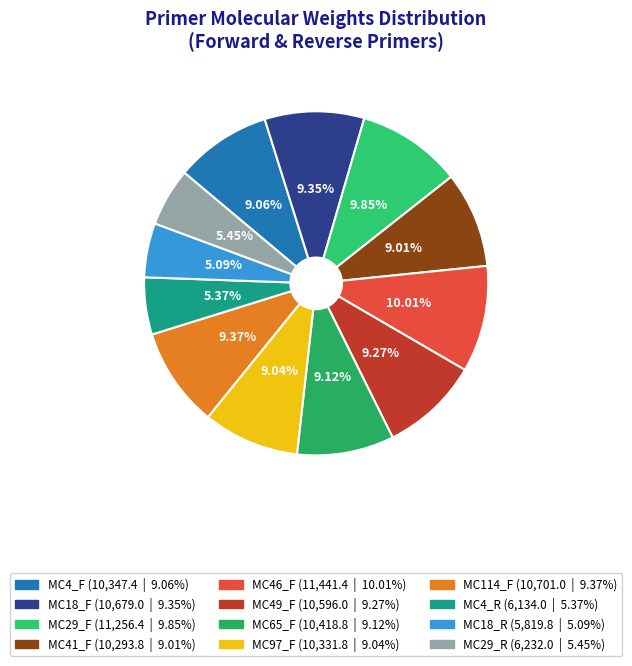

What is the smallest slice in the pie chart?

MC18_R